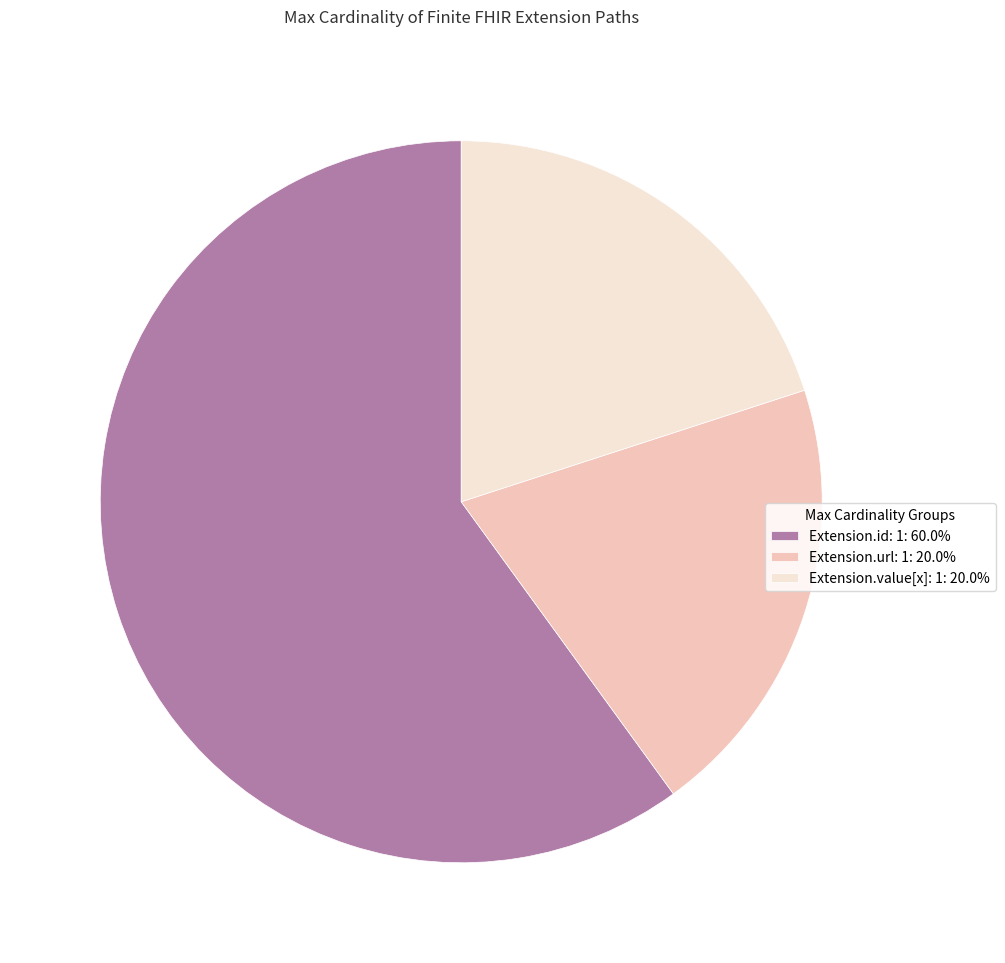

Combined, do Extension.value[x]: 1: 20.0% and Extension.url: 1: 20.0% account for over 50%?

No